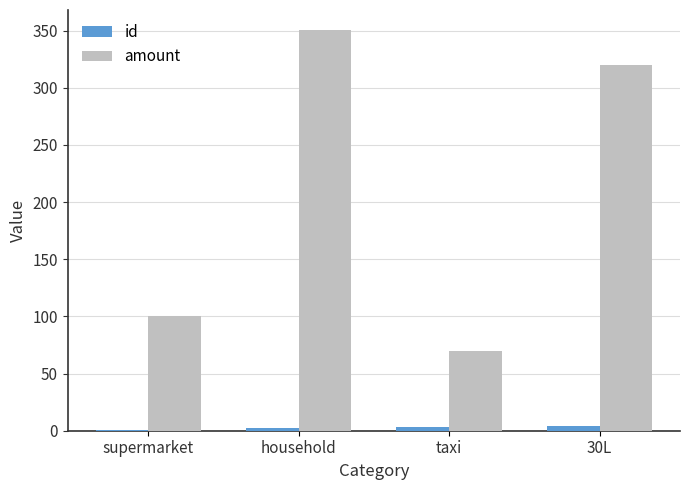

At which category is the sum across all series the highest?

household